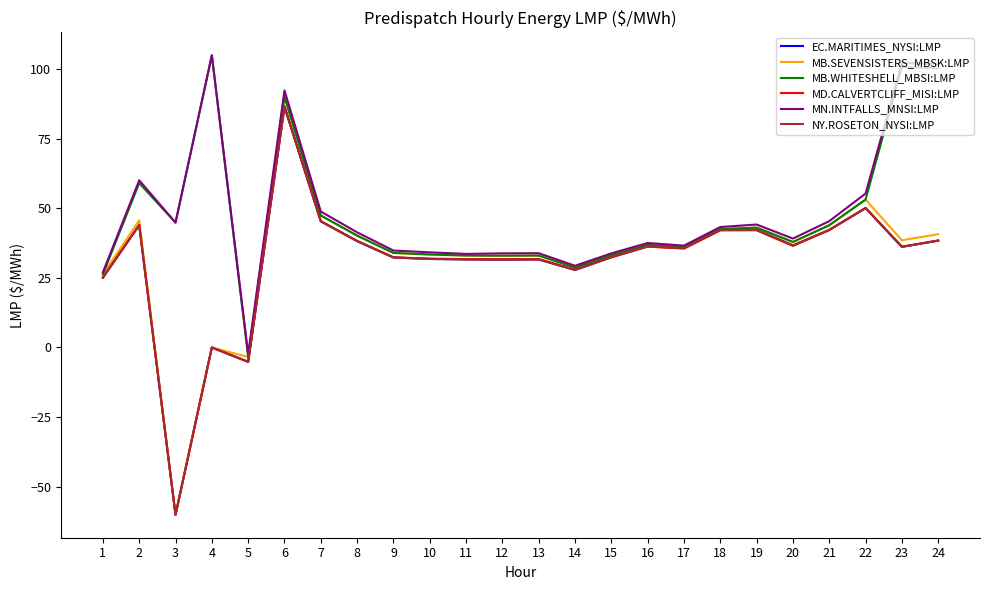

What value does the MN.INTFALLS_MNSI:LMP series have at 12?

33.8